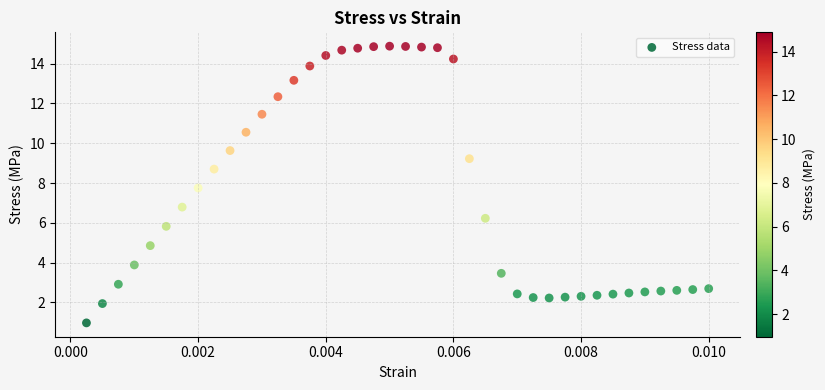

What Y value in the scatter plot is closest to 7?

6.8